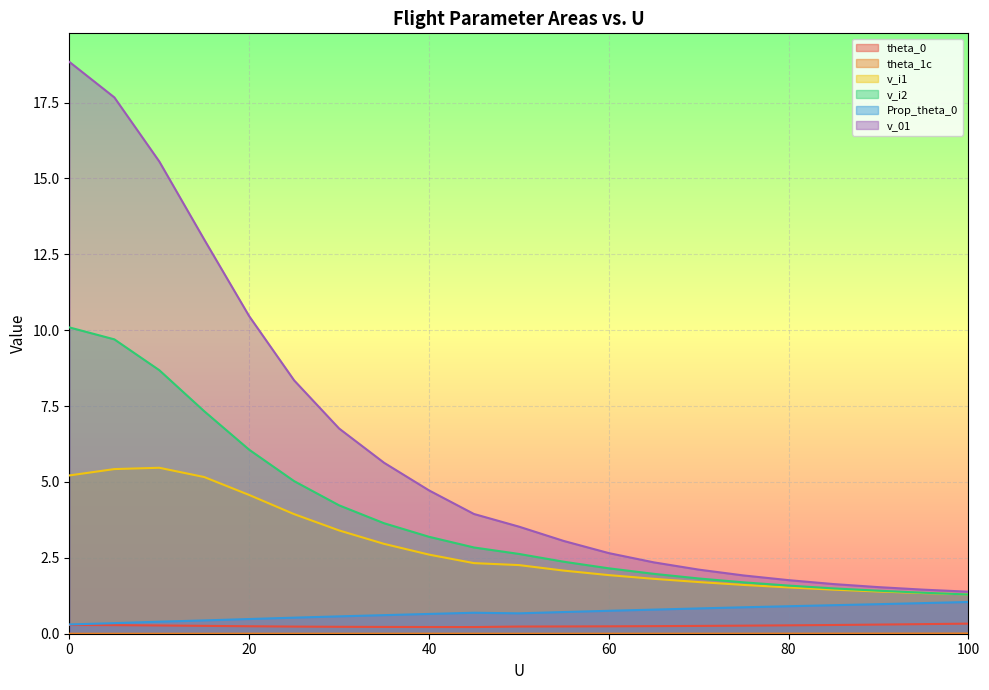

What is the spread (max minus min) of values at 0?

18.8